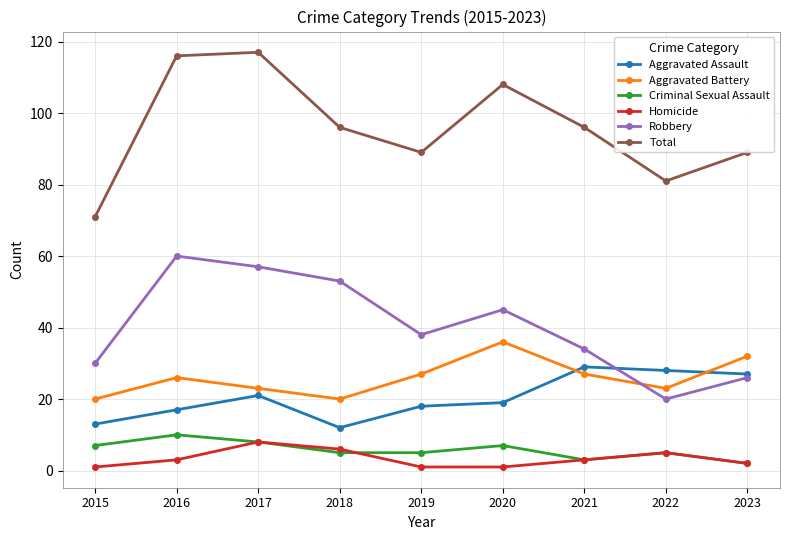

What is the average value of the Homicide series?

3